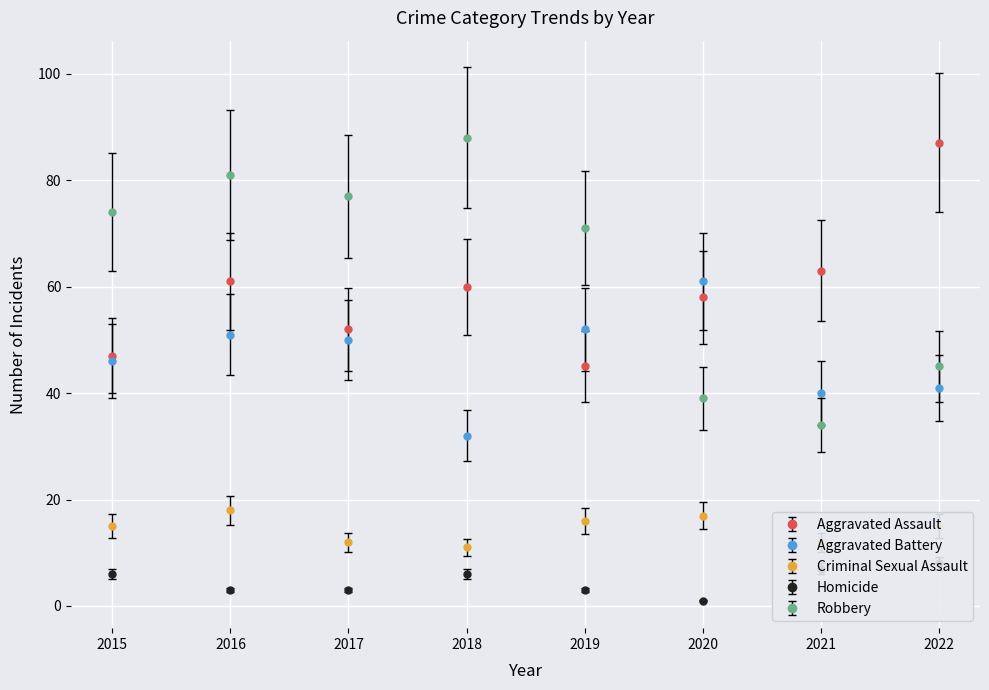

The Homicide series shows 3 at 2019. True or false?

True